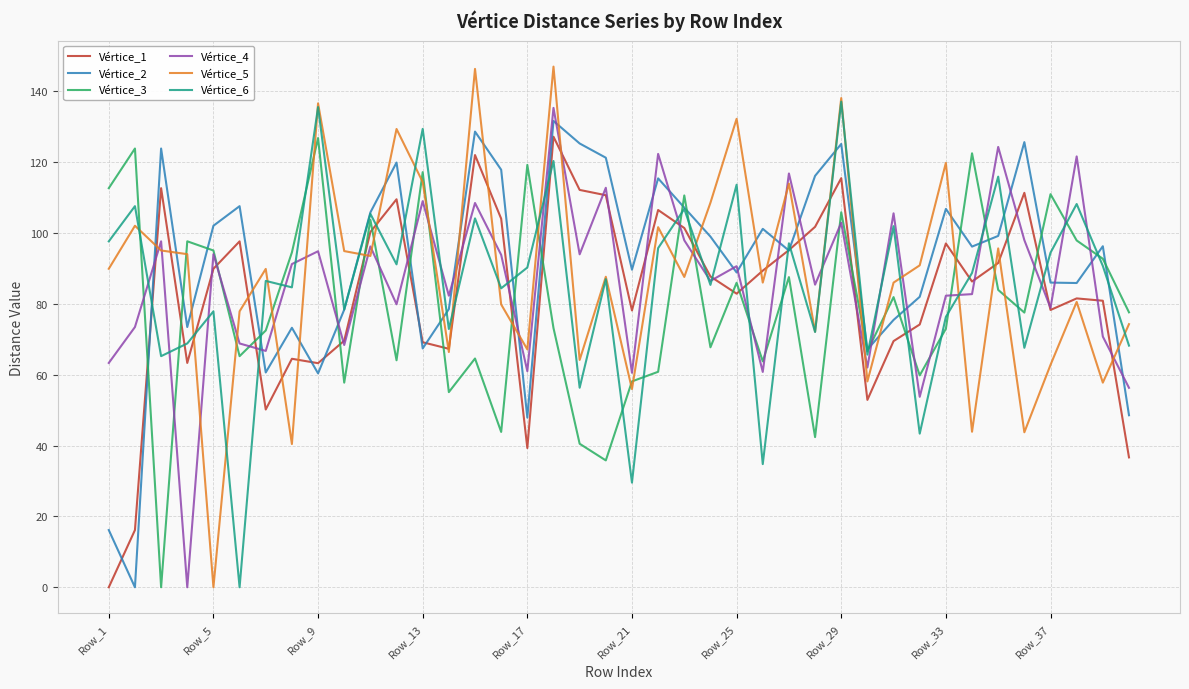

Which series has the largest range (max minus min)?

Vértice_5